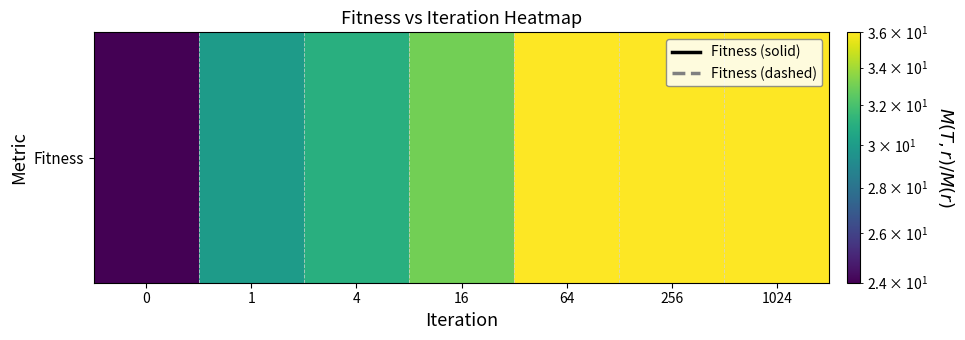

Reading left to right, extract all data points from this chart.

24	30	31	33	36	36	36